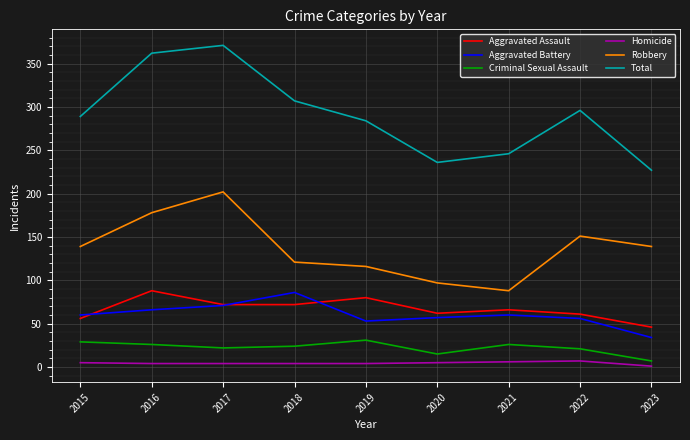

At which label does Robbery reach its minimum?

2021